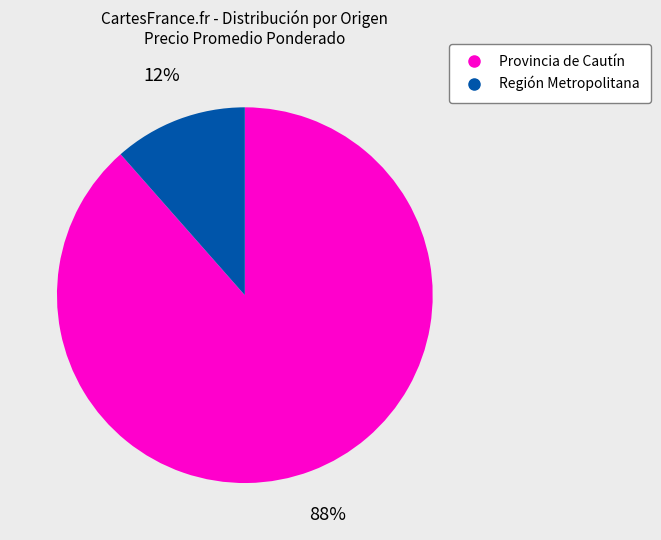

True or false: Provincia de Cautín accounts for 88% of the total.

True